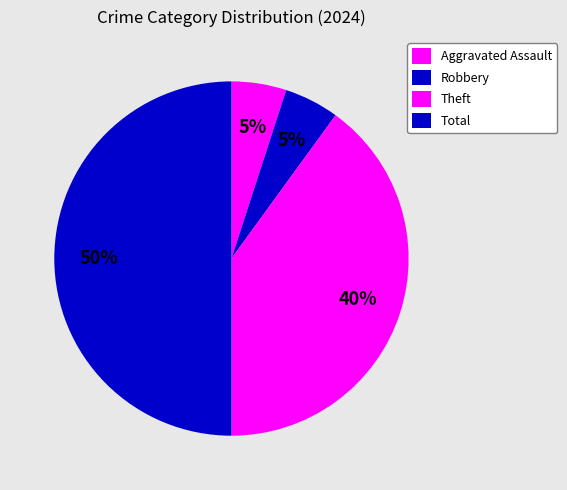

What portion of the pie excludes Robbery?

95.0%